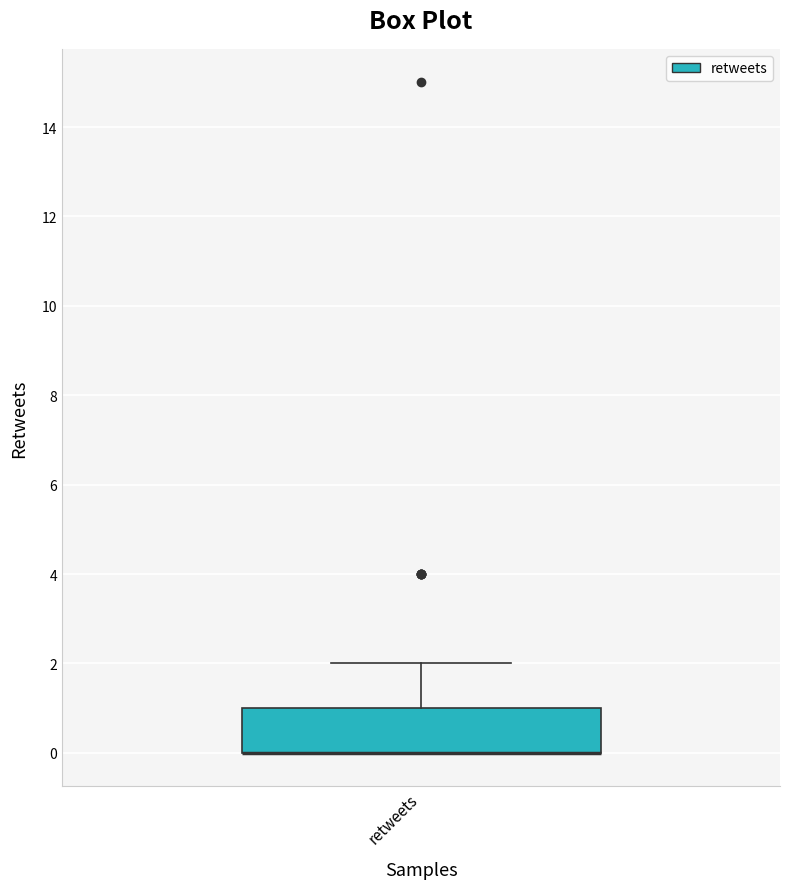

Read this box plot against the y-axis: the position of the median line, the range covered by the box, and the ends of both whiskers. The values are not printed on the chart, so give them approximately, as read against the axis.

median 0 (drawn on the box's lower edge), box 0 to 1, whiskers 0 to 2